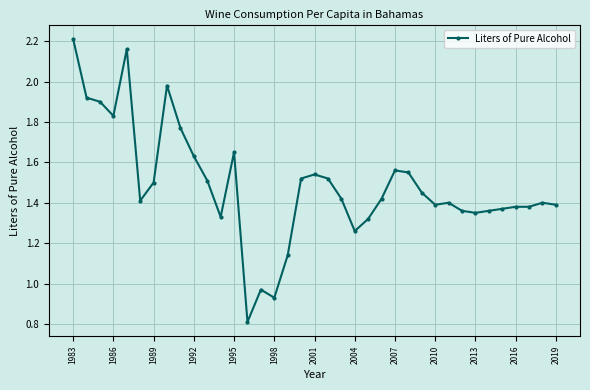

What is the sum of all values?

55.0